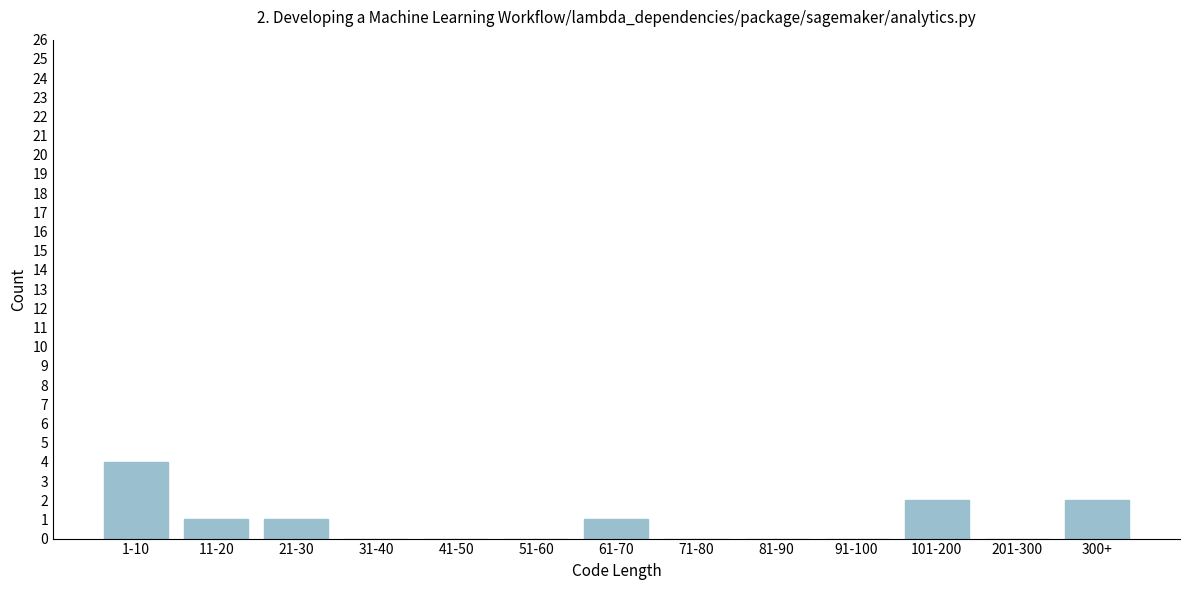

Reading left to right, transcribe all the data shown in this chart.

1-10=4	11-20=1	21-30=1	31-40=0	41-50=0	51-60=0	61-70=1	71-80=0	81-90=0	91-100=0	101-200=2	201-300=0	300+=2